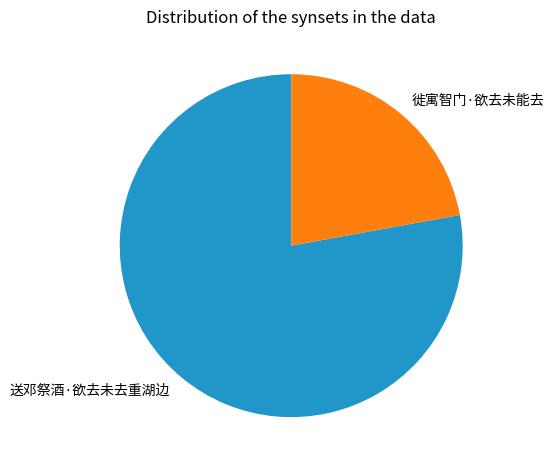

Between 徙寓智门·欲去未能去 and 送邓祭酒·欲去未去重湖边, which is larger?

送邓祭酒·欲去未去重湖边